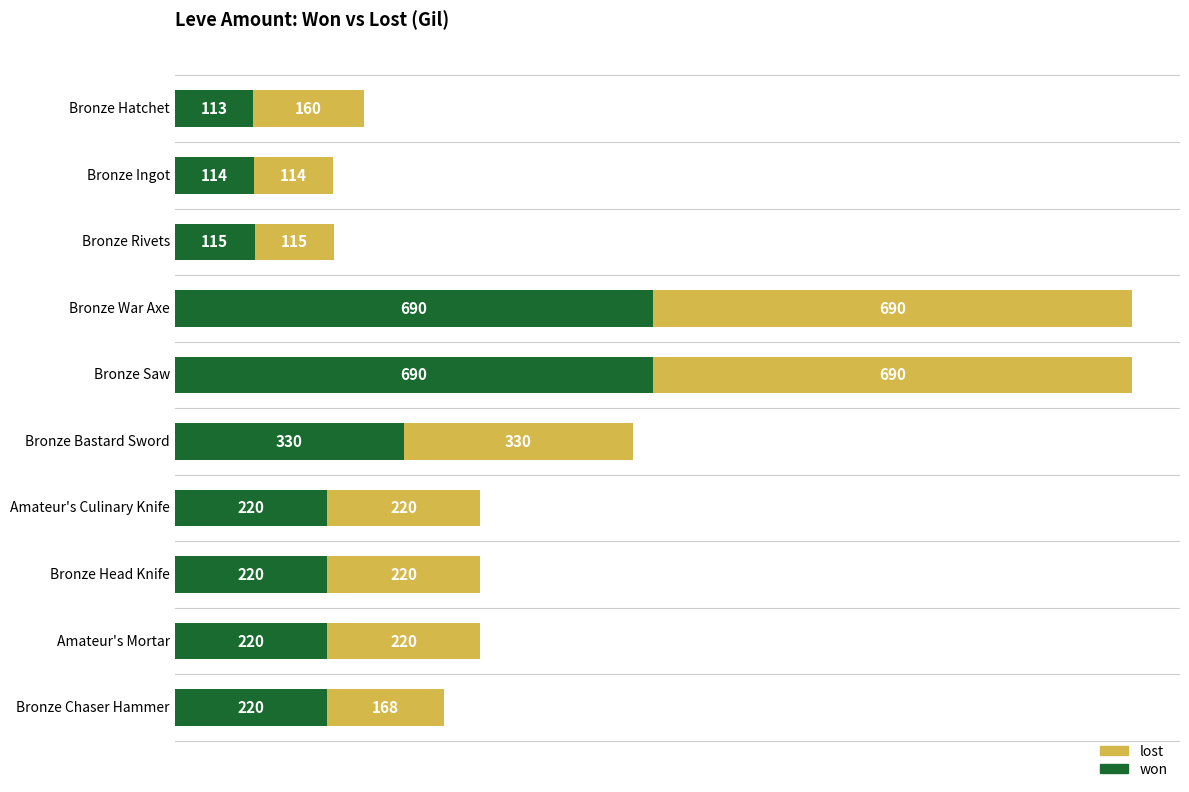

Is it true that won equals 330 at Bronze Bastard Sword?

True